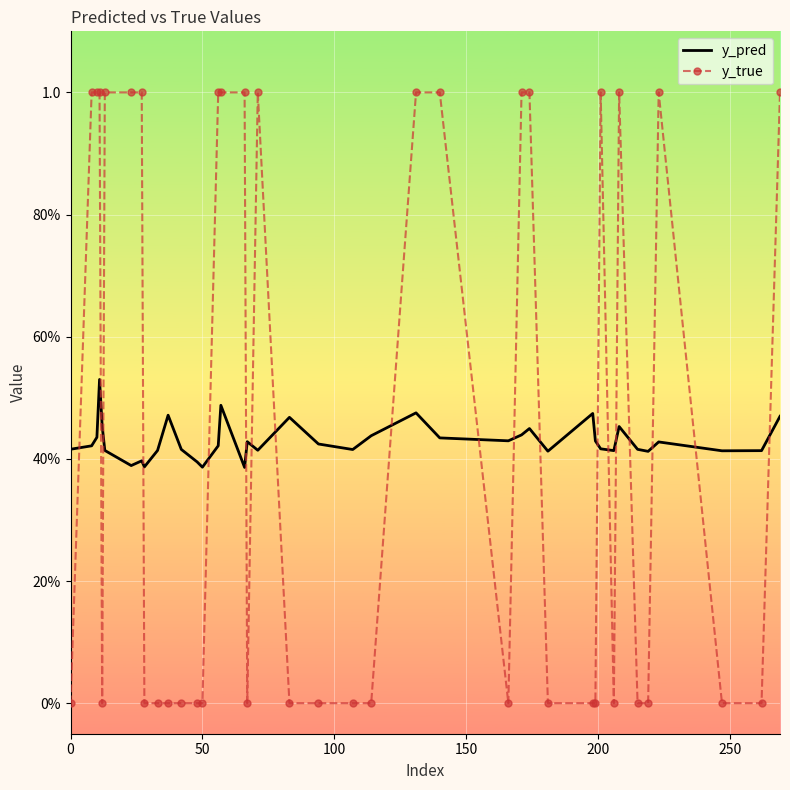

What are all the series names shown in the legend?

y_pred, y_true